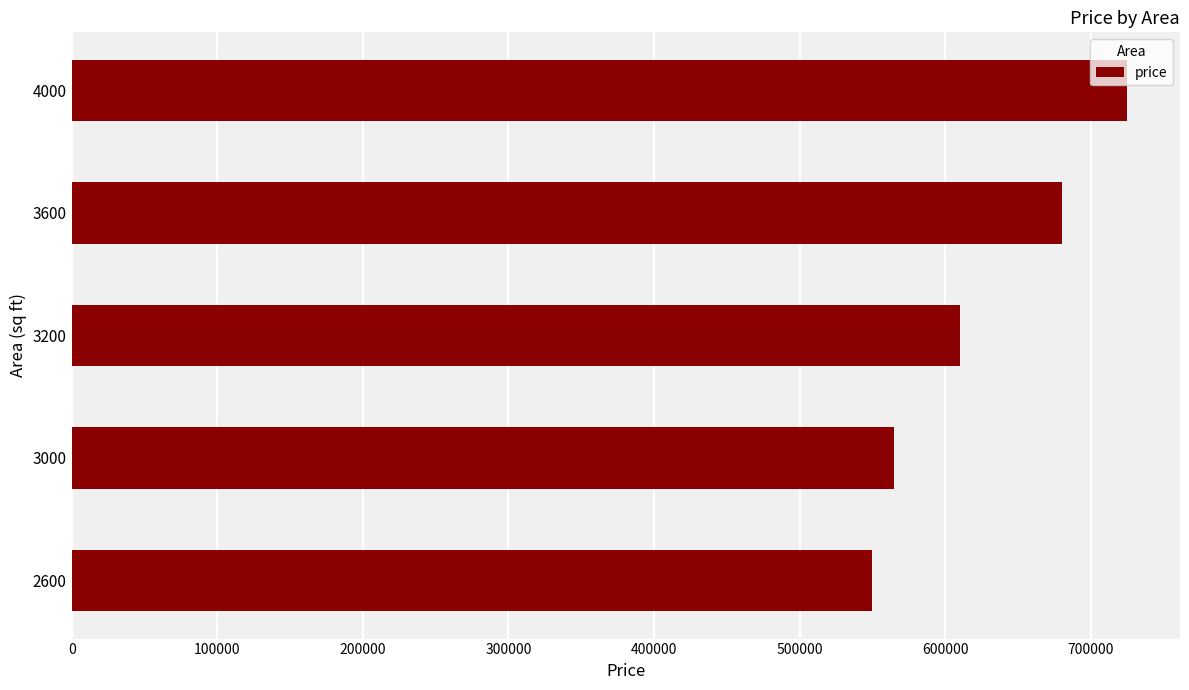

How many categories are shown in the chart?

5